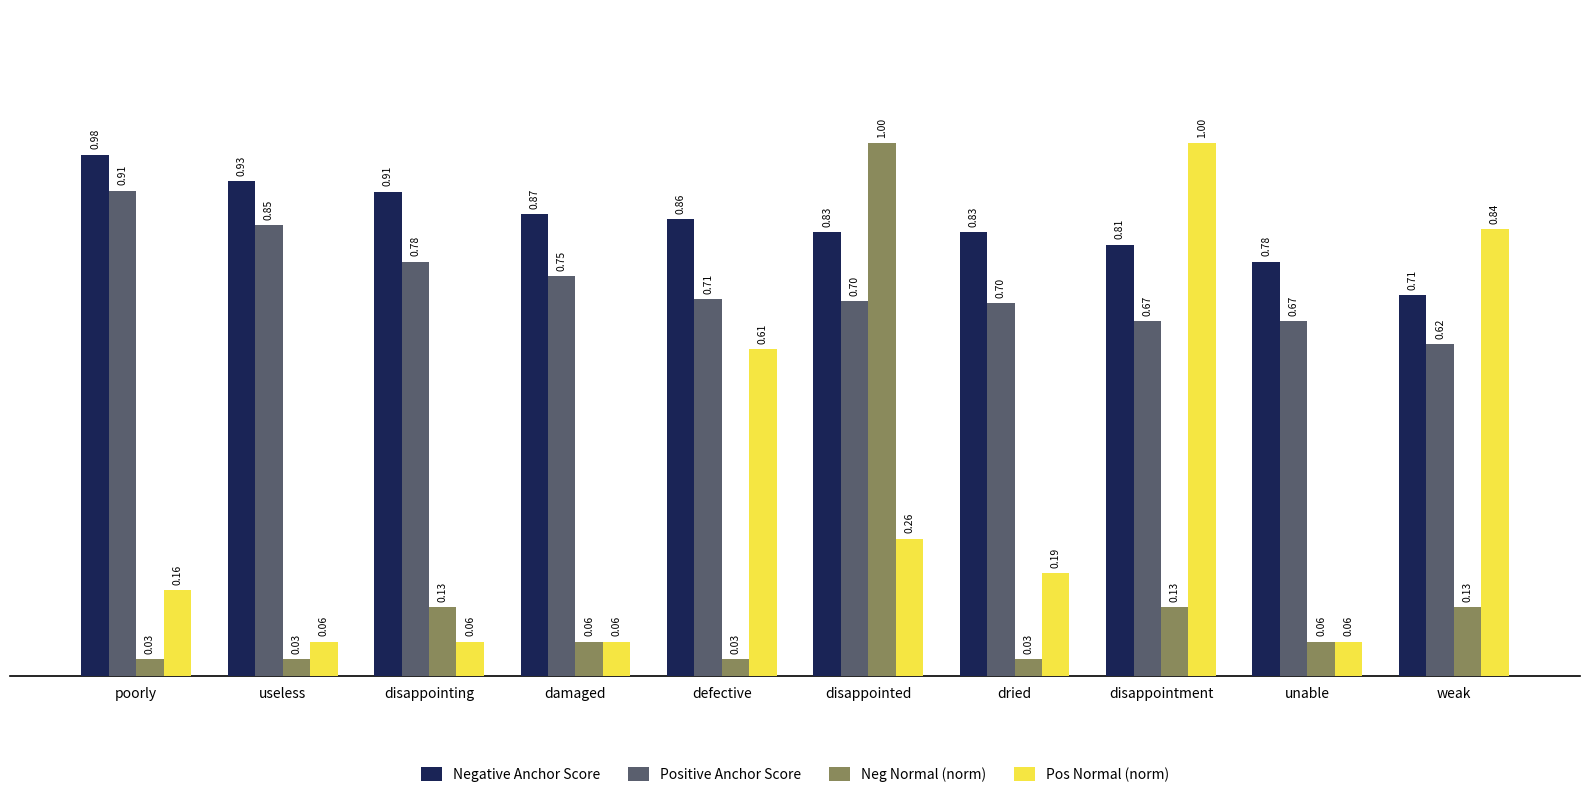

Which series has the widest spread of values?

Neg Normal (norm)